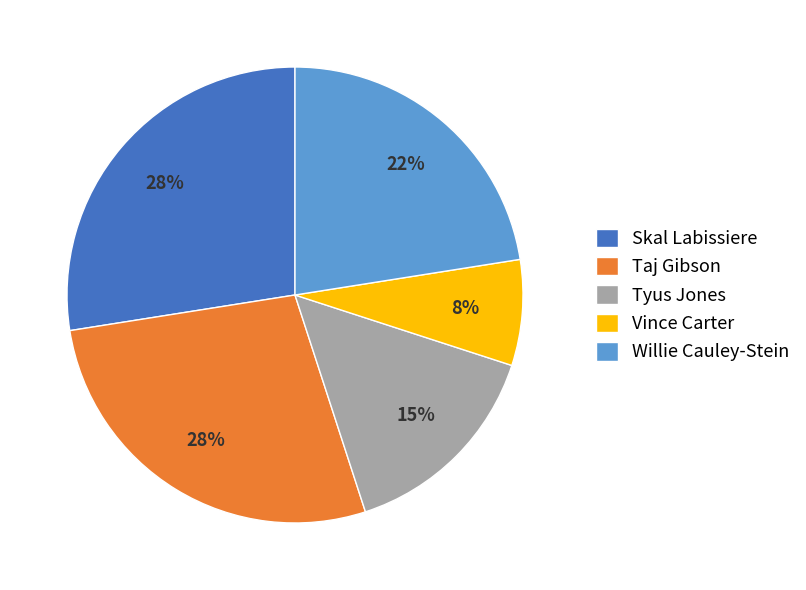

How many slices are in this pie chart?

5